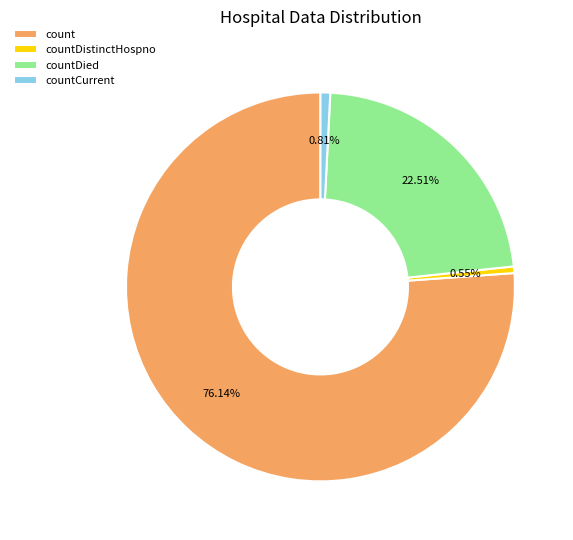

What is the total percentage of countCurrent and countDistinctHospno?

1.4%